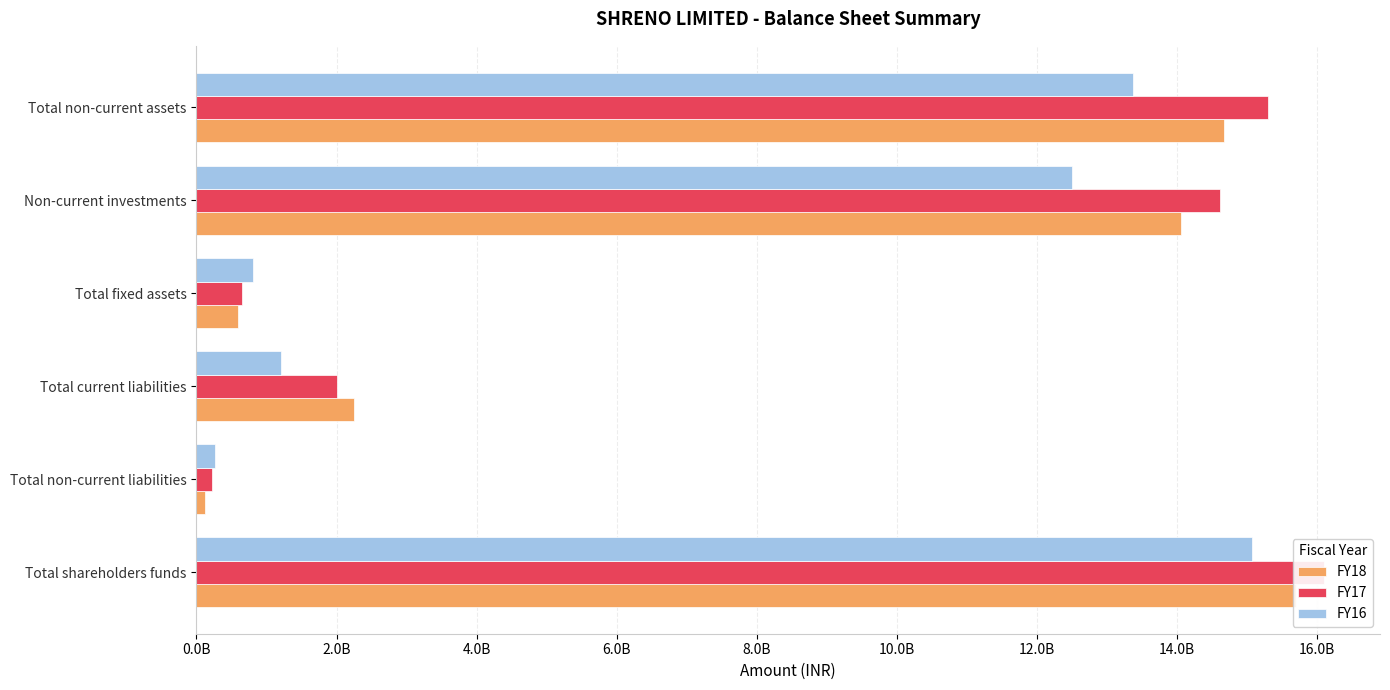

What is the highest value of the FY17 series?

16090782000